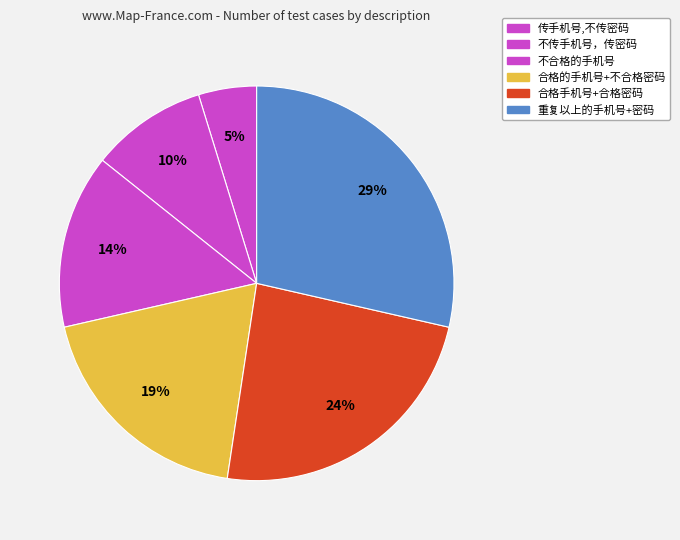

The 重复以上的手机号+密码 slice represents 29% of the pie. True or false?

True